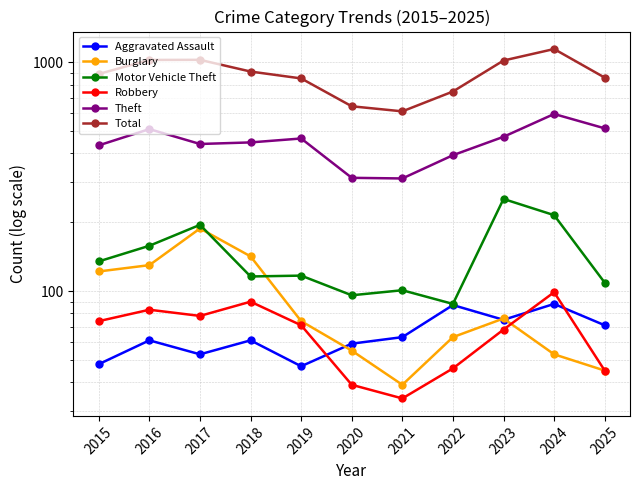

At which category does Robbery reach its first local valley?

2017